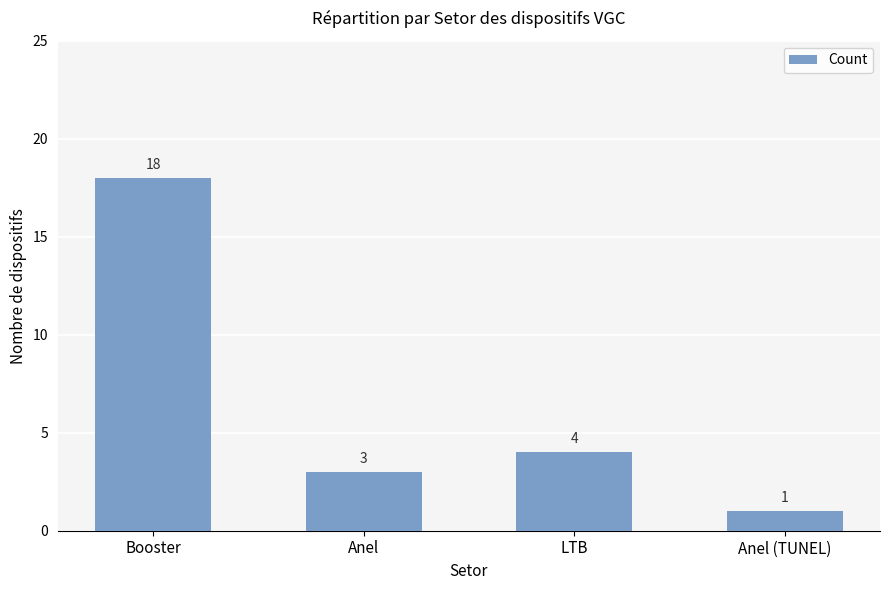

What is the smallest value displayed?

1